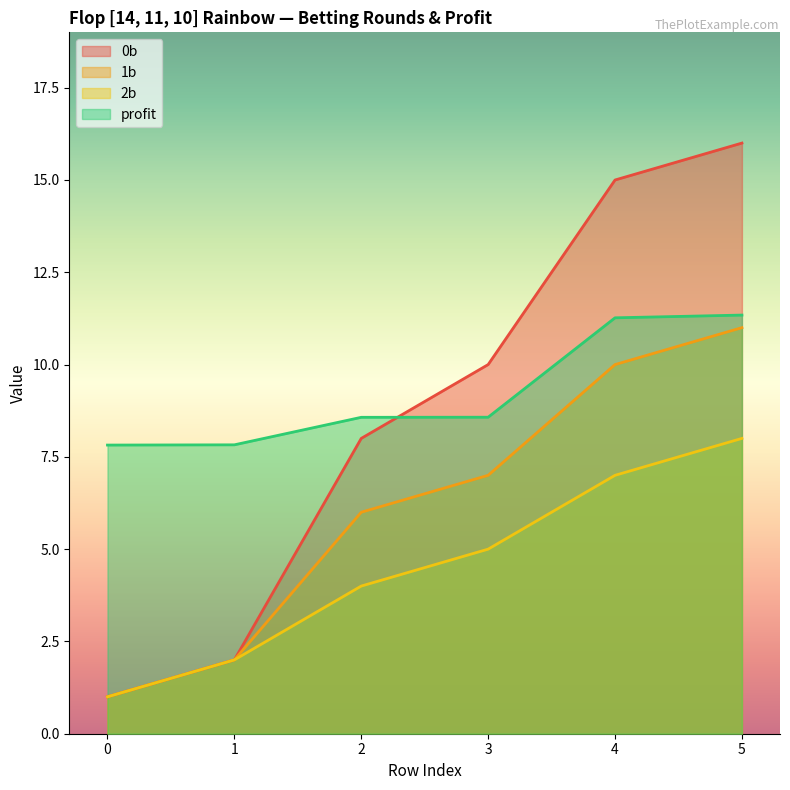

Rank the series at 1 from lowest to highest value.

0b, 1b, 2b, profit